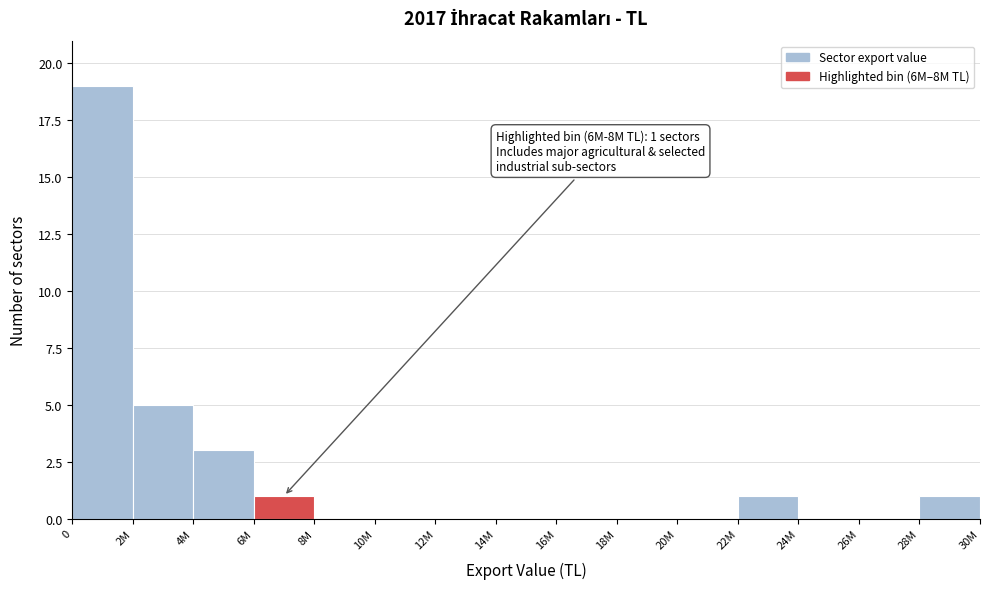

Reading left to right, extract all data points from this chart.

0=19	2M=5	4M=3	6M=1	8M=0	10M=0	12M=0	14M=0	16M=0	18M=0	20M=0	22M=1	24M=0	26M=0	28M=1